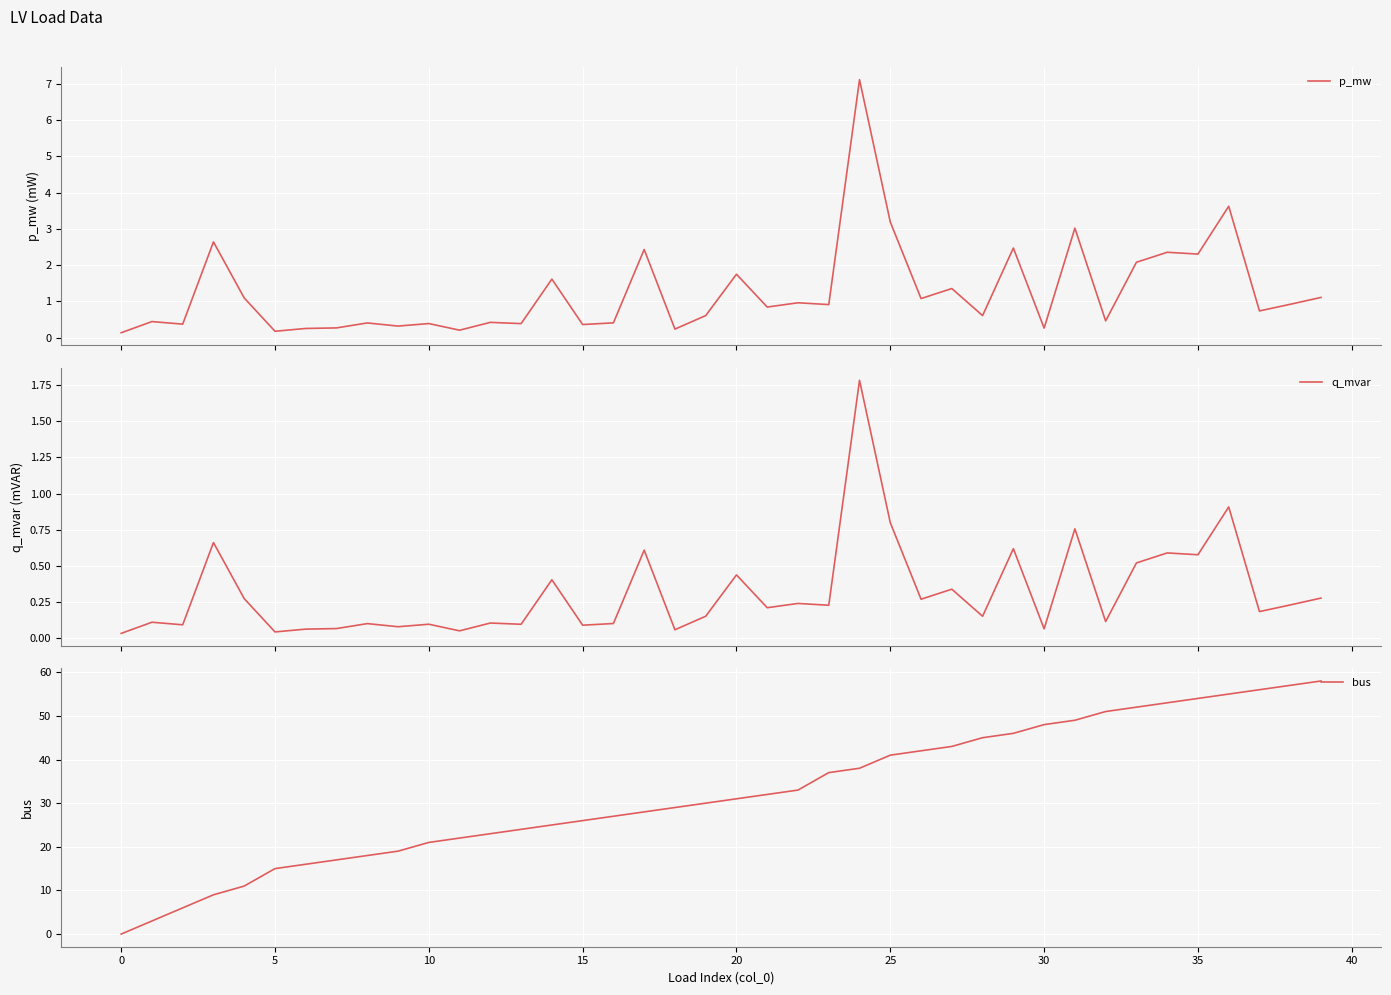

What is the maximum value for bus?

58